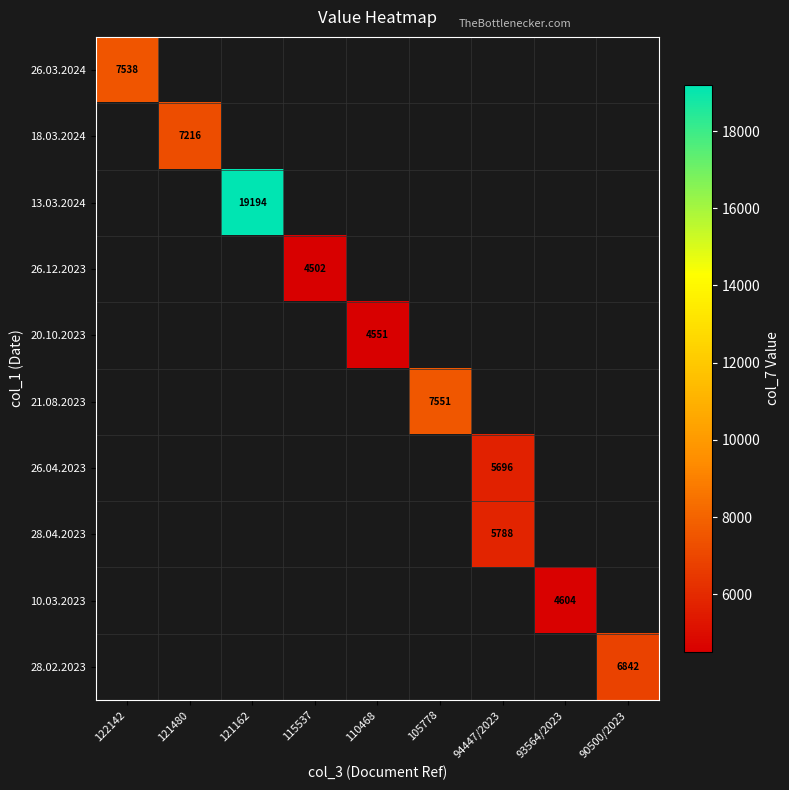

At which category does the chart reach its peak across all series?

121162